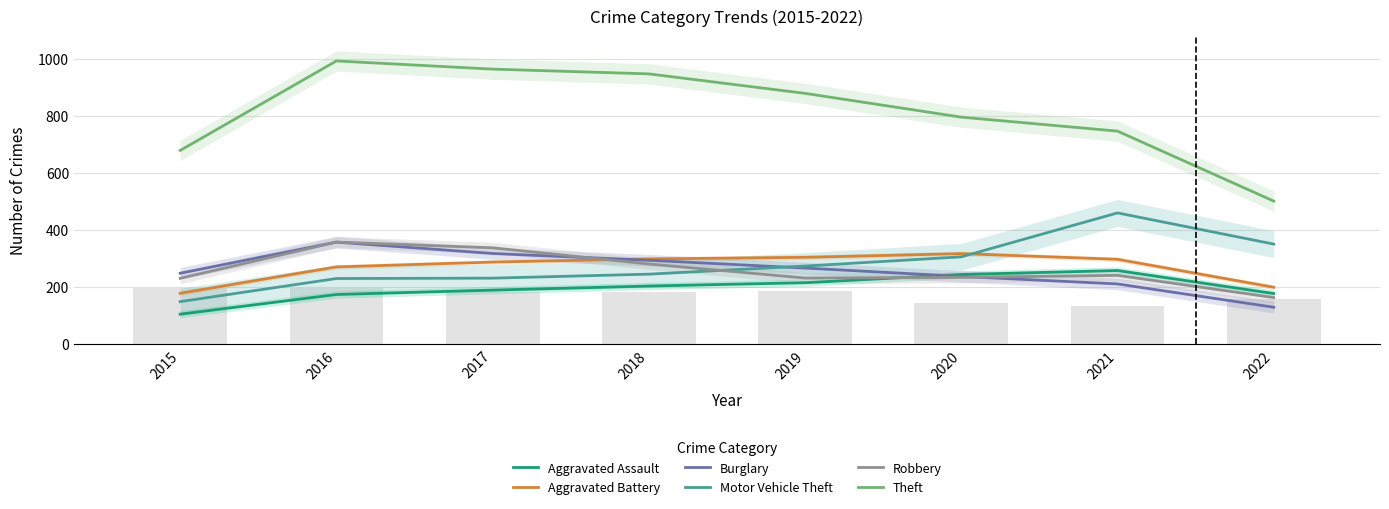

At 2016, list the series in order from largest to smallest.

Theft, Burglary, Robbery, Aggravated Battery, Motor Vehicle Theft, Aggravated Assault